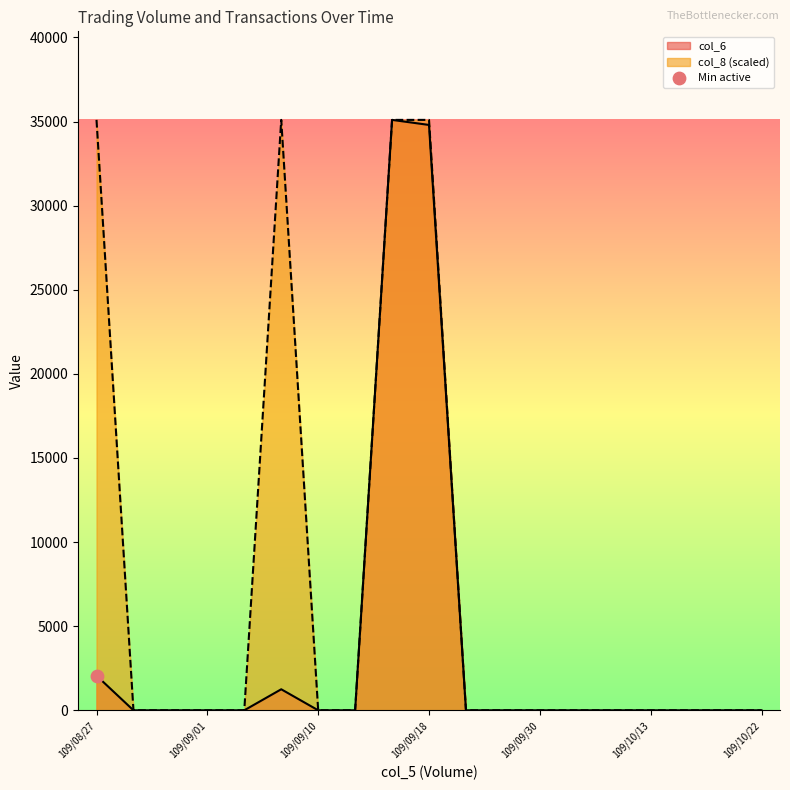

Which series has the widest spread of Y values?

col_6